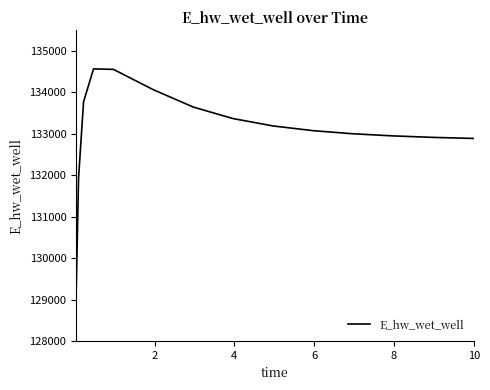

Count the number of data series in this chart.

1